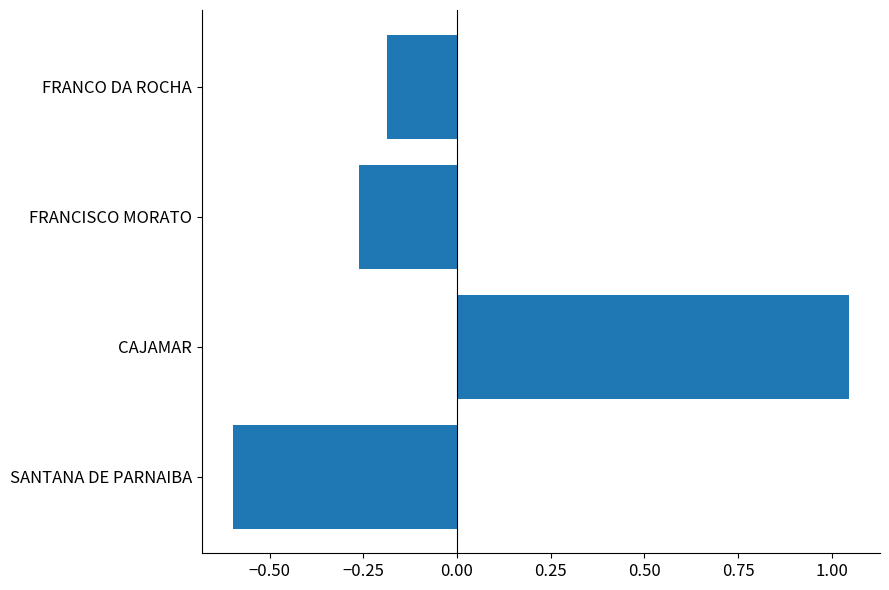

Where is the data nearest to the value 0?

FRANCO DA ROCHA